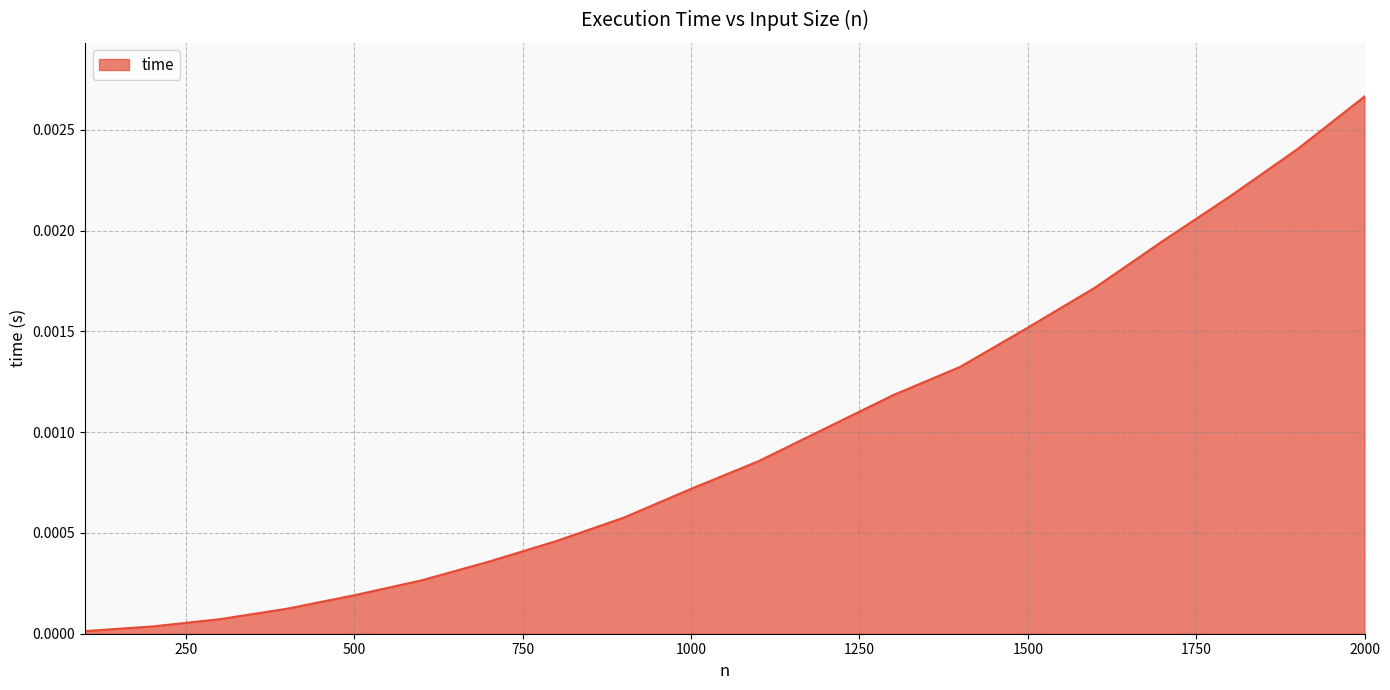

How many categories are shown in the chart?

20